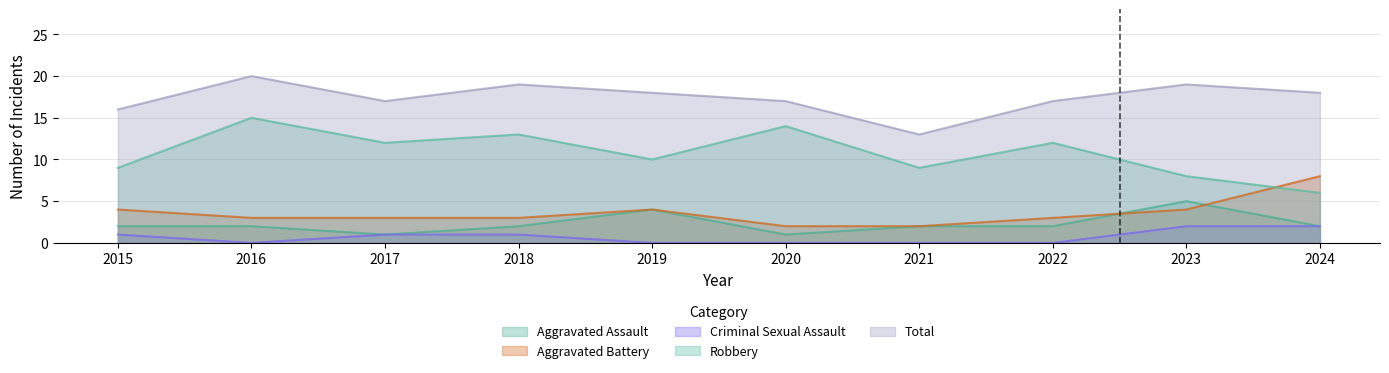

Between 2019 and 2018, which is larger?

2019